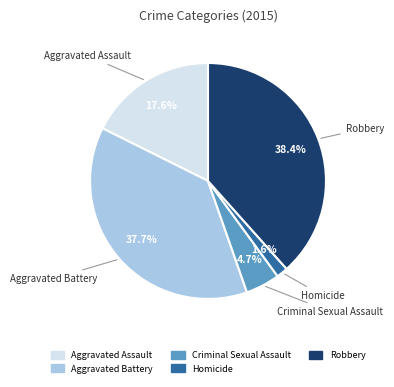

Approximately how many times larger is the value at Criminal Sexual Assault compared to Aggravated Assault?

0.3